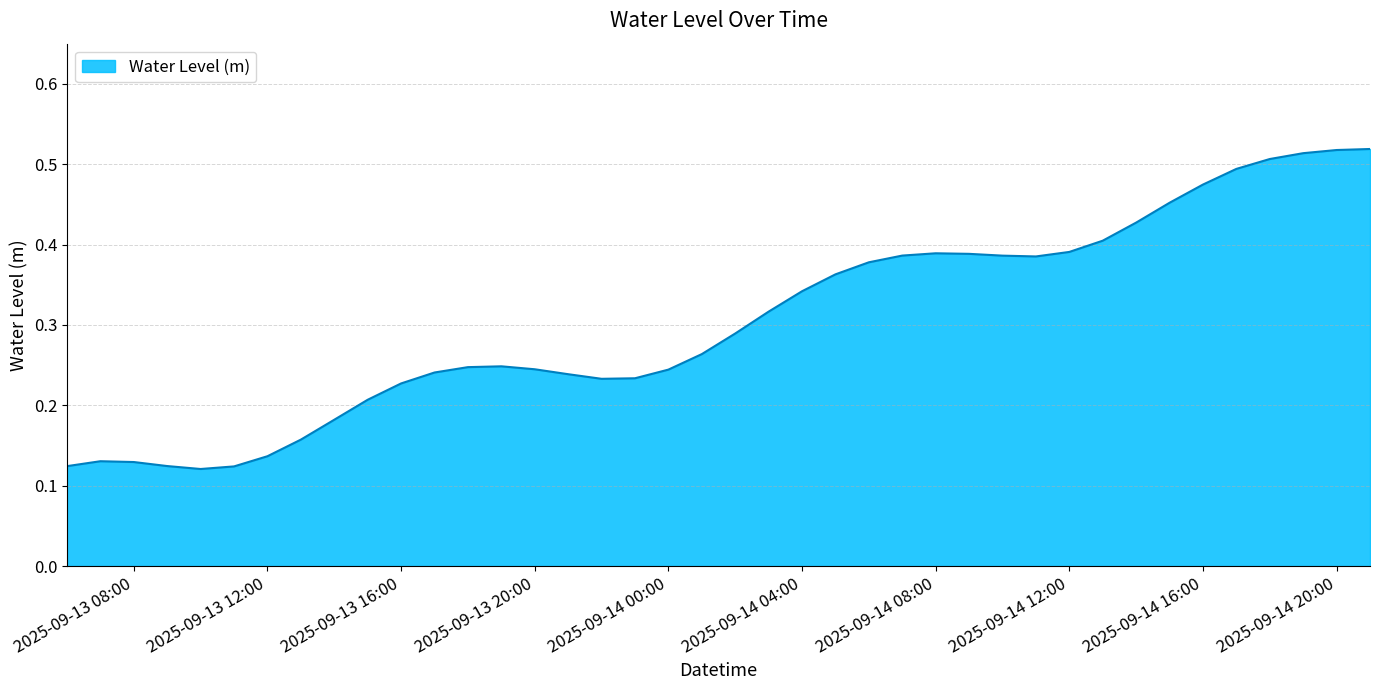

True or false: the data shows 0.2 at 2025-09-14 16:00.

False